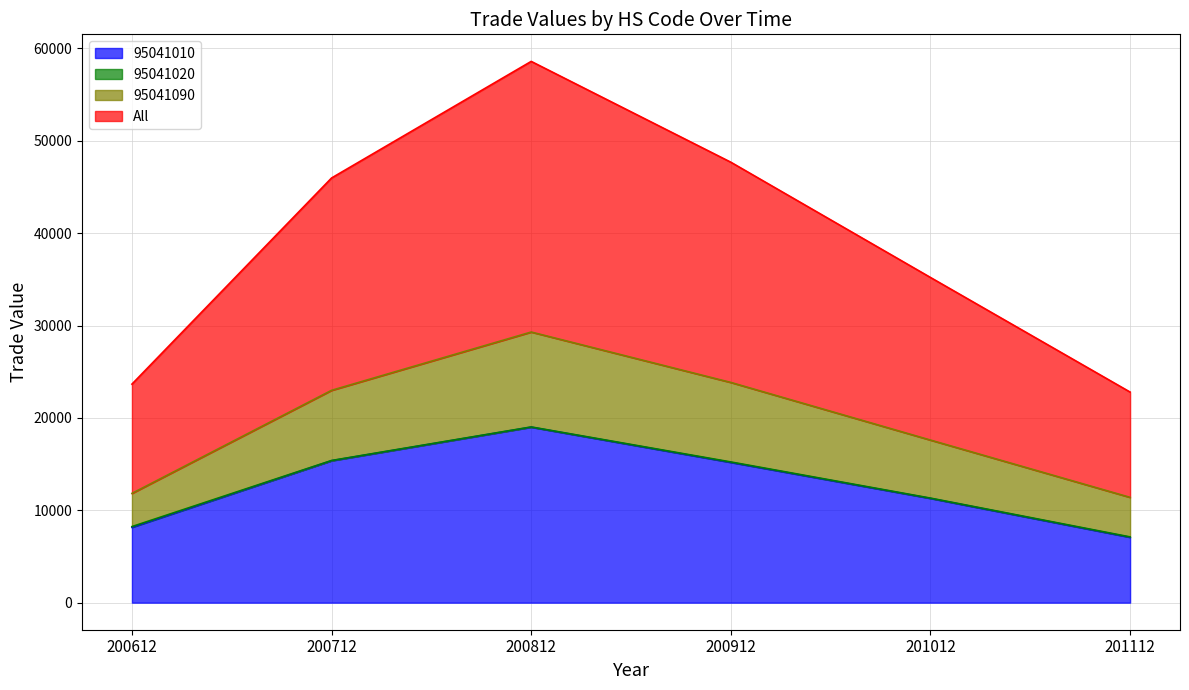

Is it true that 95041010 equals 4113.4 at 200812?

False